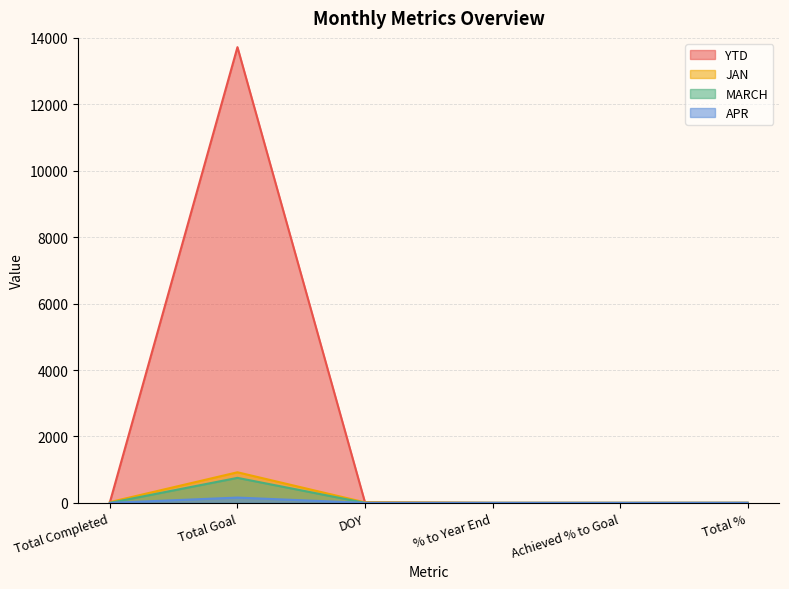

What is the average value of the YTD series?

2293.3